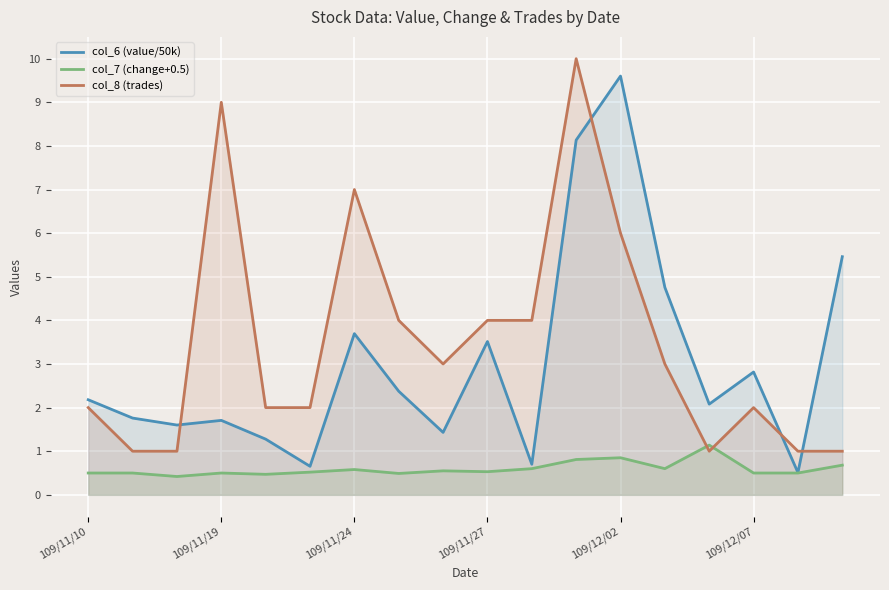

True or false: col_8 (trades) has more than 2 interior local peaks.

True